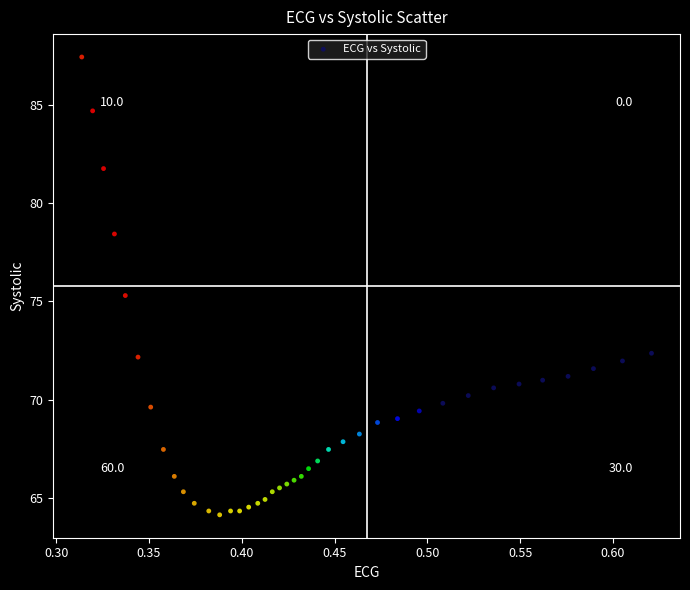

What Y value in the scatter plot is closest to 75?

75.3